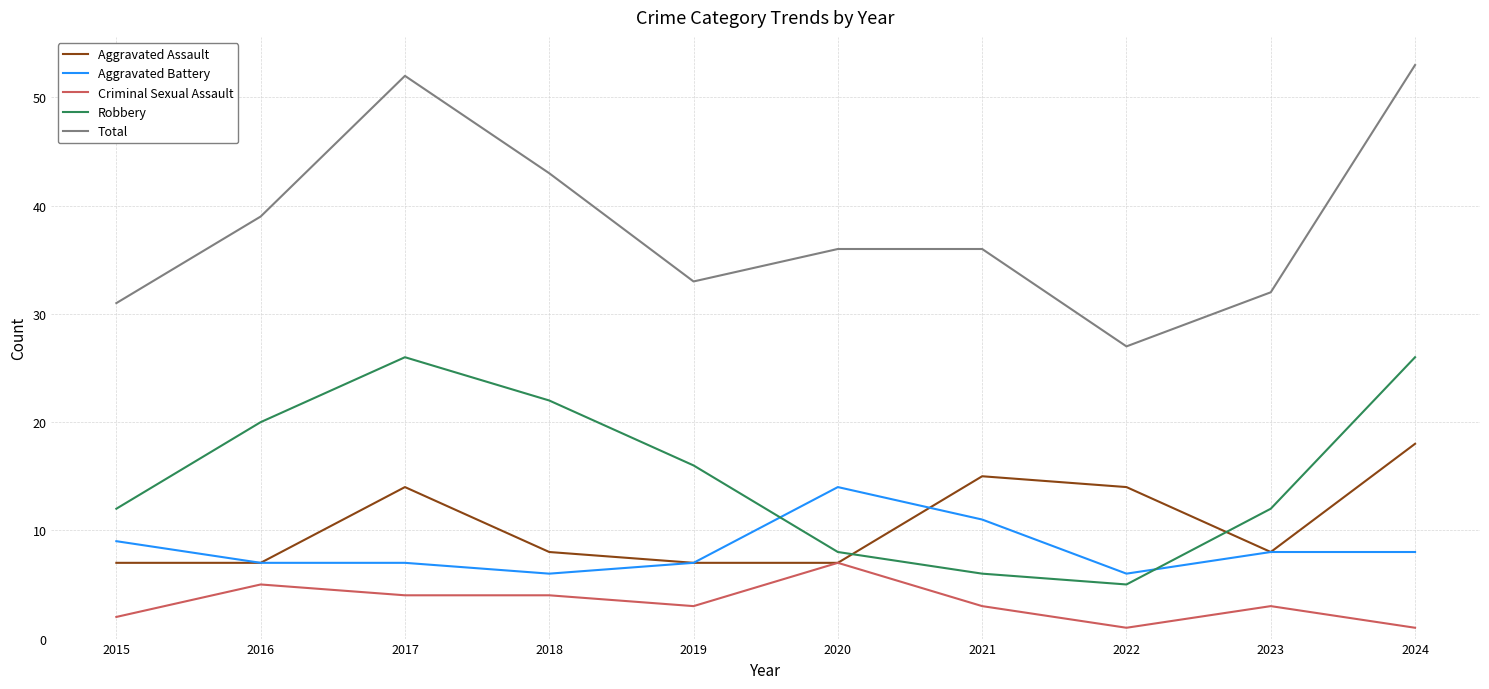

What is the average value of the Total series?

38